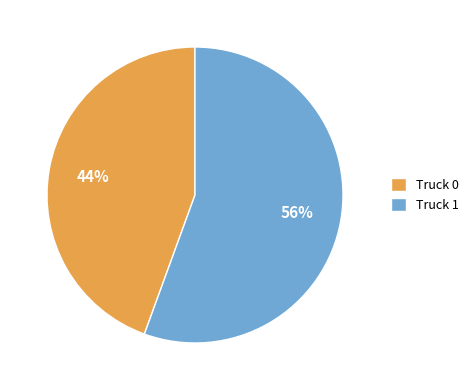

To the nearest percent, what percentage of the pie is Truck 1?

56%